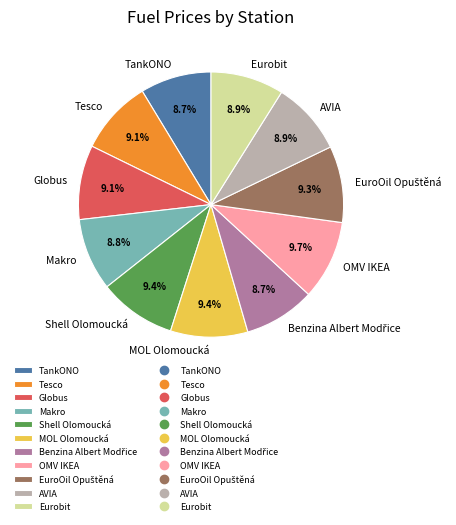

Is it true that Makro is 9% of the pie?

True